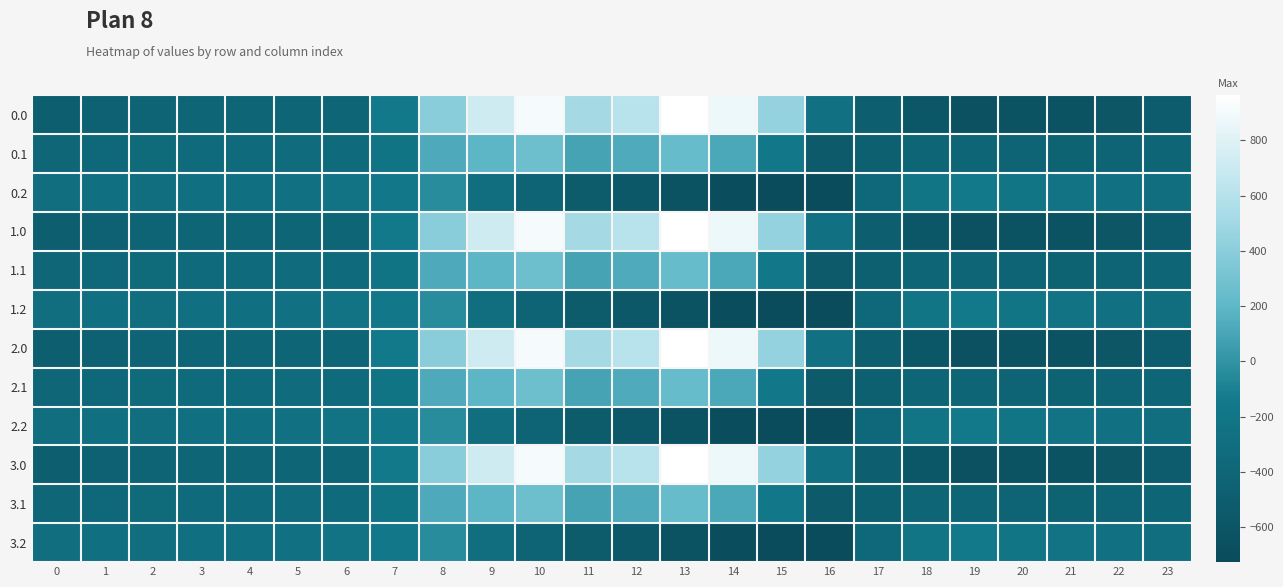

Reading left to right, transcribe all the data shown in this chart.

0.0: 0=-482.0	1=-449.5	2=-410.3	3=-404.4	4=-404.9	5=-403.8	6=-408.0	7=-150.1	8=395.3	9=716.9	10=916.2	11=516.0	12=619.4	13=962.7	14=870.3	15=443.0	16=-250.9	17=-494.8	18=-586.7	19=-649.2	20=-629.9	21=-638.4	22=-592.3	23=-511.3
0.1: 0=-384.6	1=-361.1	2=-347.9	3=-342.7	4=-339.6	5=-325.7	6=-332.2	7=-217.1	8=125.2	9=191.1	10=274.1	11=87.0	12=134.6	13=241.5	14=113.7	15=-173.1	16=-547.3	17=-466.6	18=-405.4	19=-400.2	20=-414.5	21=-432.4	22=-419.9	23=-399.4
0.2: 0=-287.1	1=-272.7	2=-285.5	3=-281.0	4=-274.4	5=-245.0	6=-228.8	7=-176.6	8=-35.3	9=-288.5	10=-423.5	11=-520.6	12=-571.2	13=-640.4	14=-687.4	15=-725.8	16=-726.6	17=-362.4	18=-210.0	19=-151.0	20=-199.2	21=-226.4	22=-247.4	23=-287.5
1.0: 0=-482.0	1=-449.5	2=-410.3	3=-404.4	4=-404.9	5=-403.8	6=-408.0	7=-150.1	8=395.3	9=716.9	10=916.2	11=516.0	12=619.4	13=962.7	14=870.3	15=443.0	16=-250.9	17=-494.8	18=-586.7	19=-649.2	20=-629.9	21=-638.4	22=-592.3	23=-511.3
1.1: 0=-384.6	1=-361.1	2=-347.9	3=-342.7	4=-339.6	5=-325.7	6=-332.2	7=-217.1	8=125.2	9=191.1	10=274.1	11=87.0	12=134.6	13=241.5	14=113.7	15=-173.1	16=-547.3	17=-466.6	18=-405.4	19=-400.2	20=-414.5	21=-432.4	22=-419.9	23=-399.4
1.2: 0=-287.1	1=-272.7	2=-285.5	3=-281.0	4=-274.4	5=-245.0	6=-228.8	7=-176.6	8=-35.3	9=-288.5	10=-423.5	11=-520.6	12=-571.2	13=-640.4	14=-687.4	15=-725.8	16=-726.6	17=-362.4	18=-210.0	19=-151.0	20=-199.2	21=-226.4	22=-247.4	23=-287.5
2.0: 0=-482.0	1=-449.5	2=-410.3	3=-404.4	4=-404.9	5=-403.8	6=-408.0	7=-150.1	8=395.3	9=716.9	10=916.2	11=516.0	12=619.4	13=962.7	14=870.3	15=443.0	16=-250.9	17=-494.8	18=-586.7	19=-649.2	20=-629.9	21=-638.4	22=-592.3	23=-511.3
2.1: 0=-384.6	1=-361.1	2=-347.9	3=-342.7	4=-339.6	5=-325.7	6=-332.2	7=-217.1	8=125.2	9=191.1	10=274.1	11=87.0	12=134.6	13=241.5	14=113.7	15=-173.1	16=-547.3	17=-466.6	18=-405.4	19=-400.2	20=-414.5	21=-432.4	22=-419.9	23=-399.4
2.2: 0=-287.1	1=-272.7	2=-285.5	3=-281.0	4=-274.4	5=-245.0	6=-228.8	7=-176.6	8=-35.3	9=-288.5	10=-423.5	11=-520.6	12=-571.2	13=-640.4	14=-687.4	15=-725.8	16=-726.6	17=-362.4	18=-210.0	19=-151.0	20=-199.2	21=-226.4	22=-247.4	23=-287.5
3.0: 0=-482.0	1=-449.5	2=-410.3	3=-404.4	4=-404.9	5=-403.8	6=-408.0	7=-150.1	8=395.3	9=716.9	10=916.2	11=516.0	12=619.4	13=962.7	14=870.3	15=443.0	16=-250.9	17=-494.8	18=-586.7	19=-649.2	20=-629.9	21=-638.4	22=-592.3	23=-511.3
3.1: 0=-384.6	1=-361.1	2=-347.9	3=-342.7	4=-339.6	5=-325.7	6=-332.2	7=-217.1	8=125.2	9=191.1	10=274.1	11=87.0	12=134.6	13=241.5	14=113.7	15=-173.1	16=-547.3	17=-466.6	18=-405.4	19=-400.2	20=-414.5	21=-432.4	22=-419.9	23=-399.4
3.2: 0=-287.1	1=-272.7	2=-285.5	3=-281.0	4=-274.4	5=-245.0	6=-228.8	7=-176.6	8=-35.3	9=-288.5	10=-423.5	11=-520.6	12=-571.2	13=-640.4	14=-687.4	15=-725.8	16=-726.6	17=-362.4	18=-210.0	19=-151.0	20=-199.2	21=-226.4	22=-247.4	23=-287.5